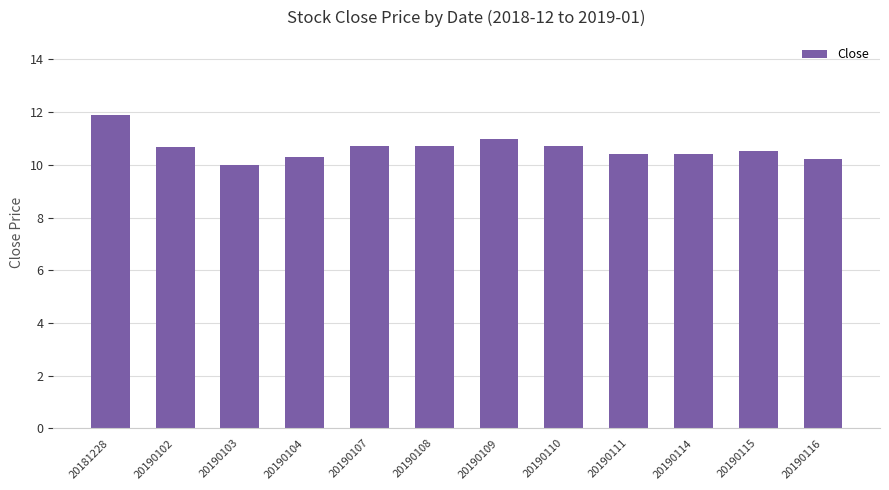

True or false: the data shows 3.4 at 20190109.

False